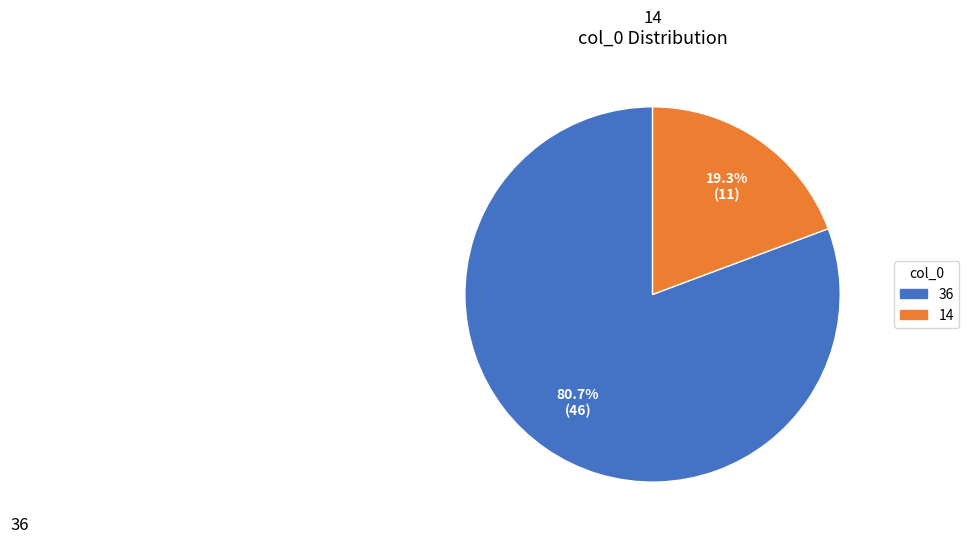

Is there a majority slice in this chart?

Yes